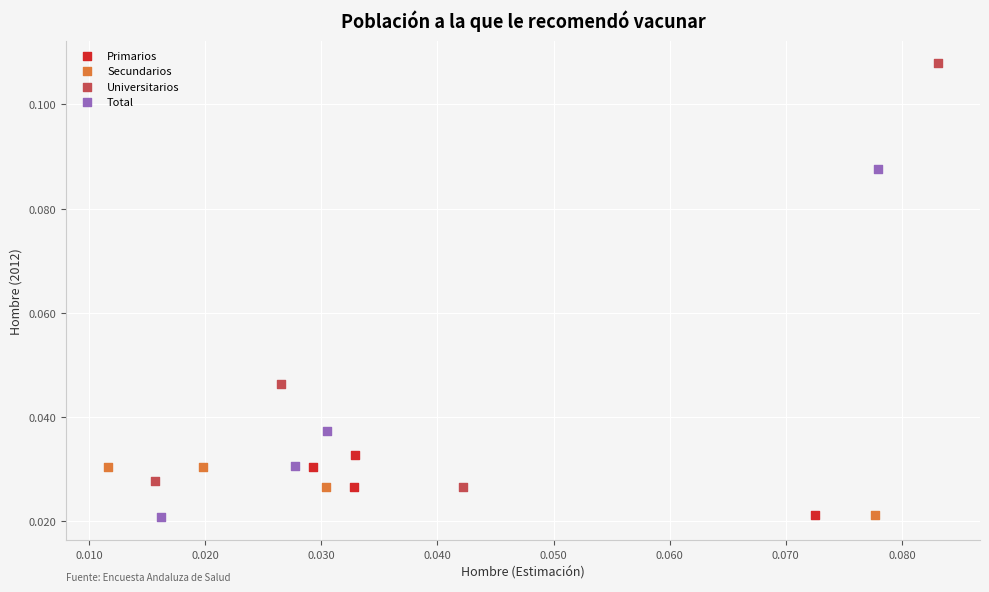

Which series has the largest Y range (max minus min)?

Universitarios